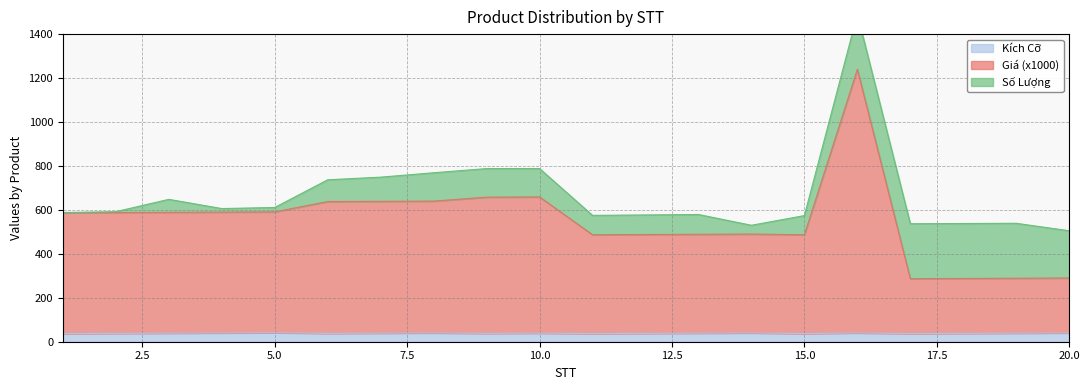

Is the value of Kích Cỡ at 14 greater than the value of Giá (x1000) at 19?

No